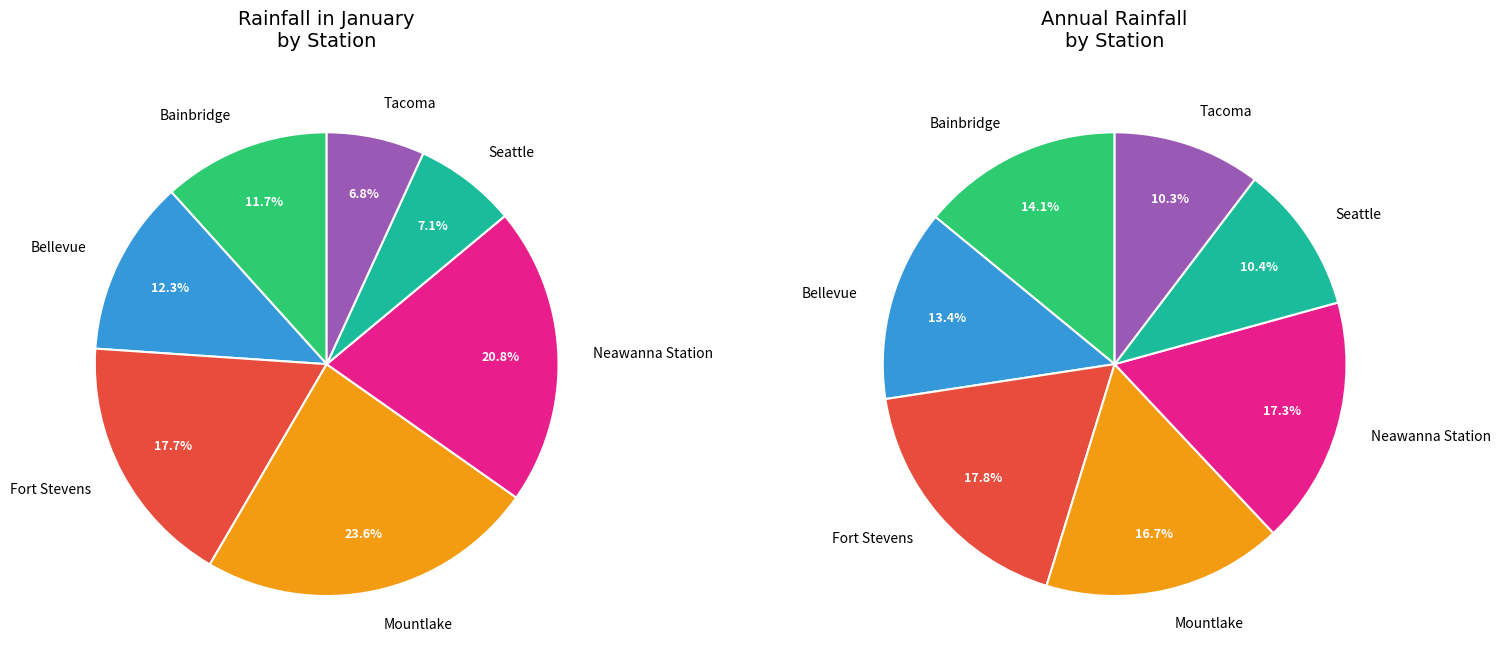

To the nearest percent, what portion does Mountlake represent?

24%